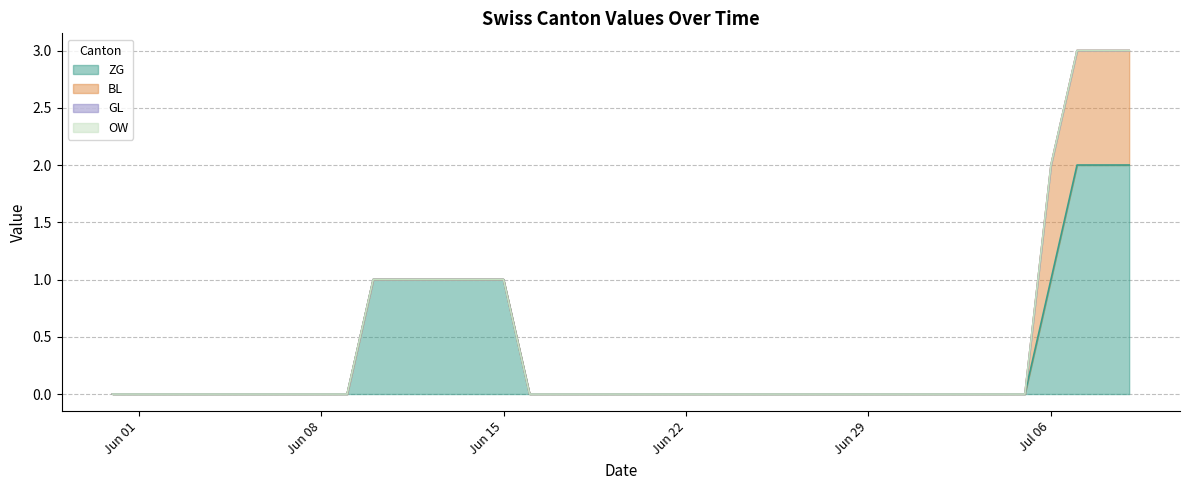

Reading left to right, extract all data points from this chart.

ZG: 2020-05-31=0	2020-06-01=0	2020-06-02=0	2020-06-03=0	2020-06-04=0	2020-06-05=0	2020-06-06=0	2020-06-07=0	2020-06-08=0	2020-06-09=0	2020-06-10=1	2020-06-11=1	2020-06-12=1	2020-06-13=1	2020-06-14=1	2020-06-15=1	2020-06-16=0	2020-06-17=0	2020-06-18=0	2020-06-19=0	2020-06-20=0	2020-06-21=0	2020-06-22=0	2020-06-23=0	2020-06-24=0	2020-06-25=0	2020-06-26=0	2020-06-27=0	2020-06-28=0	2020-06-29=0	2020-06-30=0	2020-07-01=0	2020-07-02=0	2020-07-03=0	2020-07-04=0	2020-07-05=0	2020-07-06=1	2020-07-07=2	2020-07-08=2	2020-07-09=2
BL: 2020-05-31=0	2020-06-01=0	2020-06-02=0	2020-06-03=0	2020-06-04=0	2020-06-05=0	2020-06-06=0	2020-06-07=0	2020-06-08=0	2020-06-09=0	2020-06-10=0	2020-06-11=0	2020-06-12=0	2020-06-13=0	2020-06-14=0	2020-06-15=0	2020-06-16=0	2020-06-17=0	2020-06-18=0	2020-06-19=0	2020-06-20=0	2020-06-21=0	2020-06-22=0	2020-06-23=0	2020-06-24=0	2020-06-25=0	2020-06-26=0	2020-06-27=0	2020-06-28=0	2020-06-29=0	2020-06-30=0	2020-07-01=0	2020-07-02=0	2020-07-03=0	2020-07-04=0	2020-07-05=0	2020-07-06=1	2020-07-07=1	2020-07-08=1	2020-07-09=1
GL: 2020-05-31=0	2020-06-01=0	2020-06-02=0	2020-06-03=0	2020-06-04=0	2020-06-05=0	2020-06-06=0	2020-06-07=0	2020-06-08=0	2020-06-09=0	2020-06-10=0	2020-06-11=0	2020-06-12=0	2020-06-13=0	2020-06-14=0	2020-06-15=0	2020-06-16=0	2020-06-17=0	2020-06-18=0	2020-06-19=0	2020-06-20=0	2020-06-21=0	2020-06-22=0	2020-06-23=0	2020-06-24=0	2020-06-25=0	2020-06-26=0	2020-06-27=0	2020-06-28=0	2020-06-29=0	2020-06-30=0	2020-07-01=0	2020-07-02=0	2020-07-03=0	2020-07-04=0	2020-07-05=0	2020-07-06=0	2020-07-07=0	2020-07-08=0	2020-07-09=0
OW: 2020-05-31=0	2020-06-01=0	2020-06-02=0	2020-06-03=0	2020-06-04=0	2020-06-05=0	2020-06-06=0	2020-06-07=0	2020-06-08=0	2020-06-09=0	2020-06-10=0	2020-06-11=0	2020-06-12=0	2020-06-13=0	2020-06-14=0	2020-06-15=0	2020-06-16=0	2020-06-17=0	2020-06-18=0	2020-06-19=0	2020-06-20=0	2020-06-21=0	2020-06-22=0	2020-06-23=0	2020-06-24=0	2020-06-25=0	2020-06-26=0	2020-06-27=0	2020-06-28=0	2020-06-29=0	2020-06-30=0	2020-07-01=0	2020-07-02=0	2020-07-03=0	2020-07-04=0	2020-07-05=0	2020-07-06=0	2020-07-07=0	2020-07-08=0	2020-07-09=0